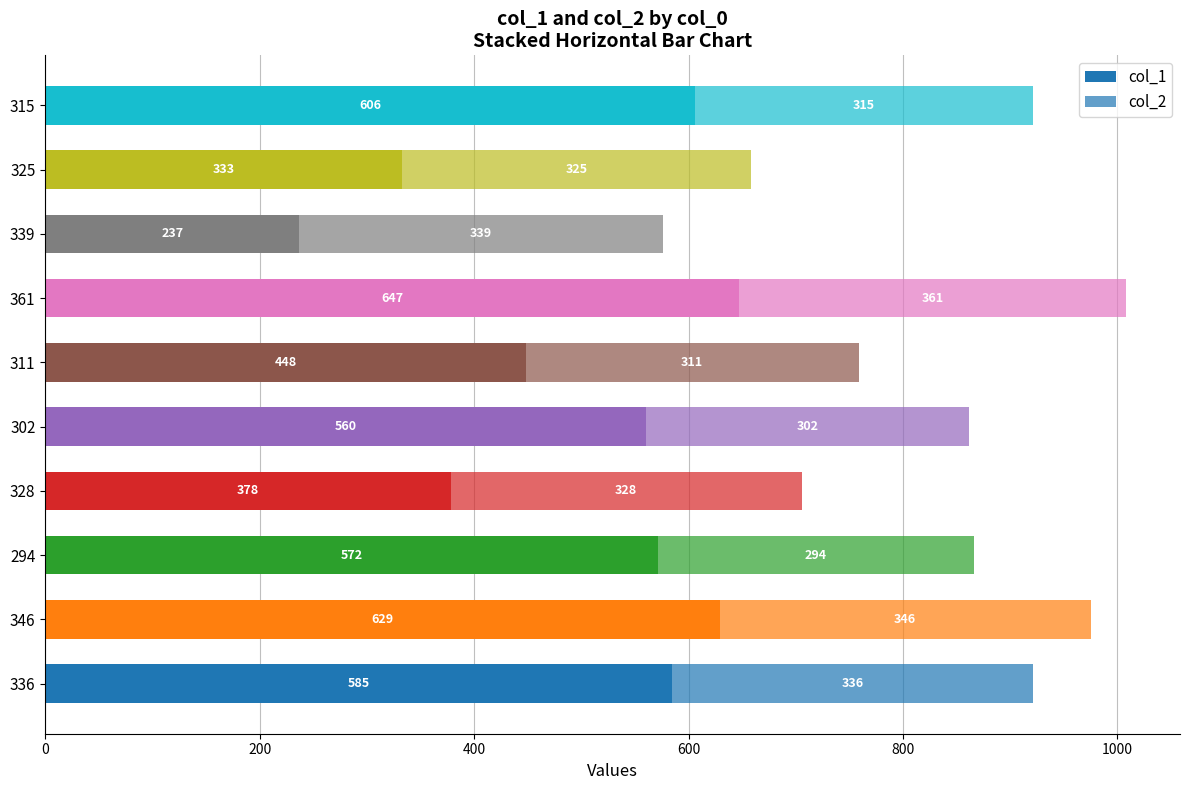

Count the number of data series in this chart.

2